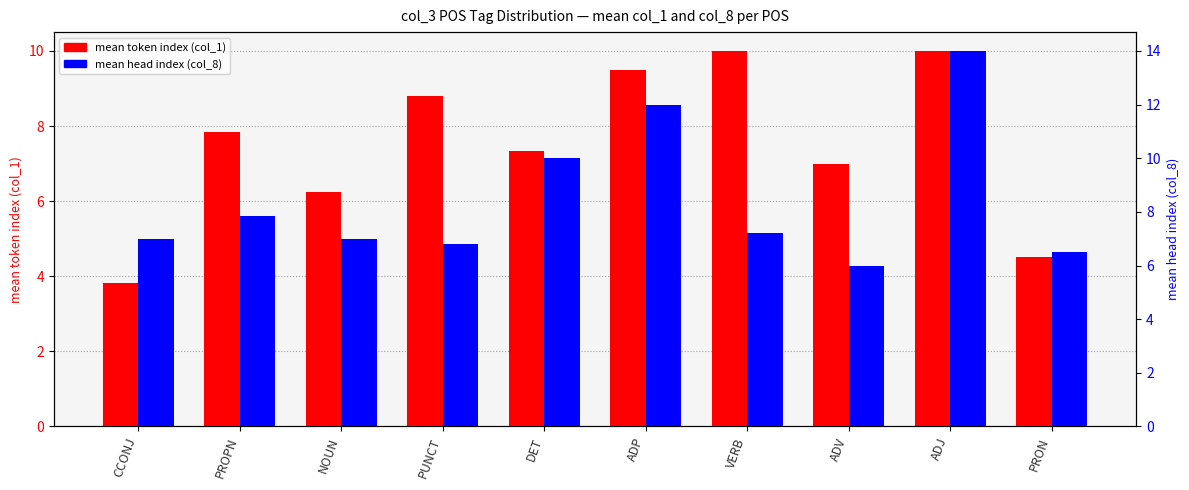

Reading left to right, extract all data points from this chart.

mean token index (col_1): CCONJ=3.8	PROPN=7.8	NOUN=6.2	PUNCT=8.8	DET=7.3	ADP=9.5	VERB=10.0	ADV=7.0	ADJ=10.0	PRON=4.5
mean head index (col_8): CCONJ=7.0	PROPN=7.8	NOUN=7.0	PUNCT=6.8	DET=10.0	ADP=12.0	VERB=7.2	ADV=6.0	ADJ=14.0	PRON=6.5